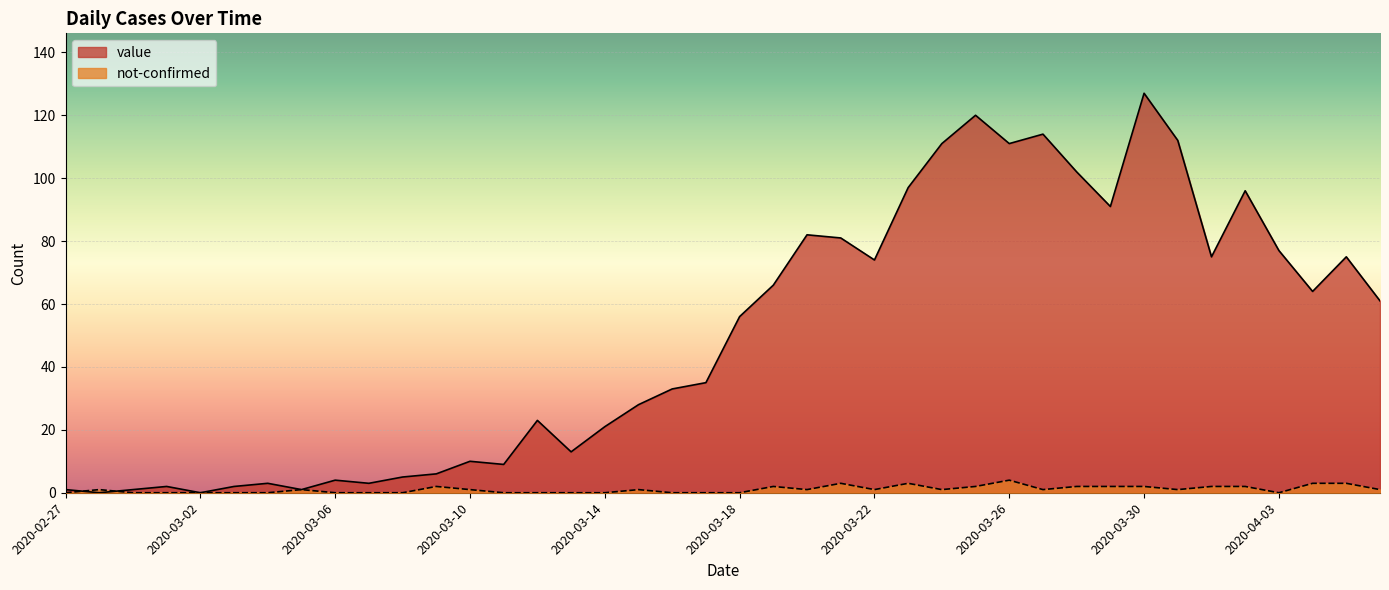

Is the value of not-confirmed at 2020-04-04 greater than the value of value at 2020-03-28?

No